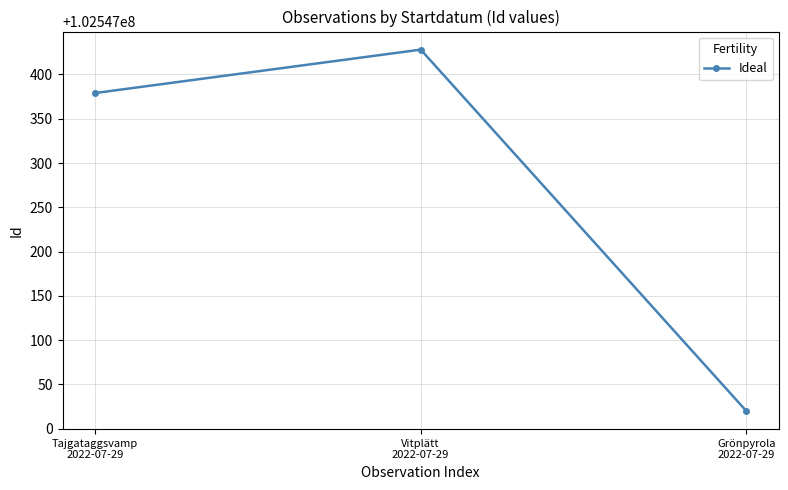

Is this an area chart (filled region under the line)?

No